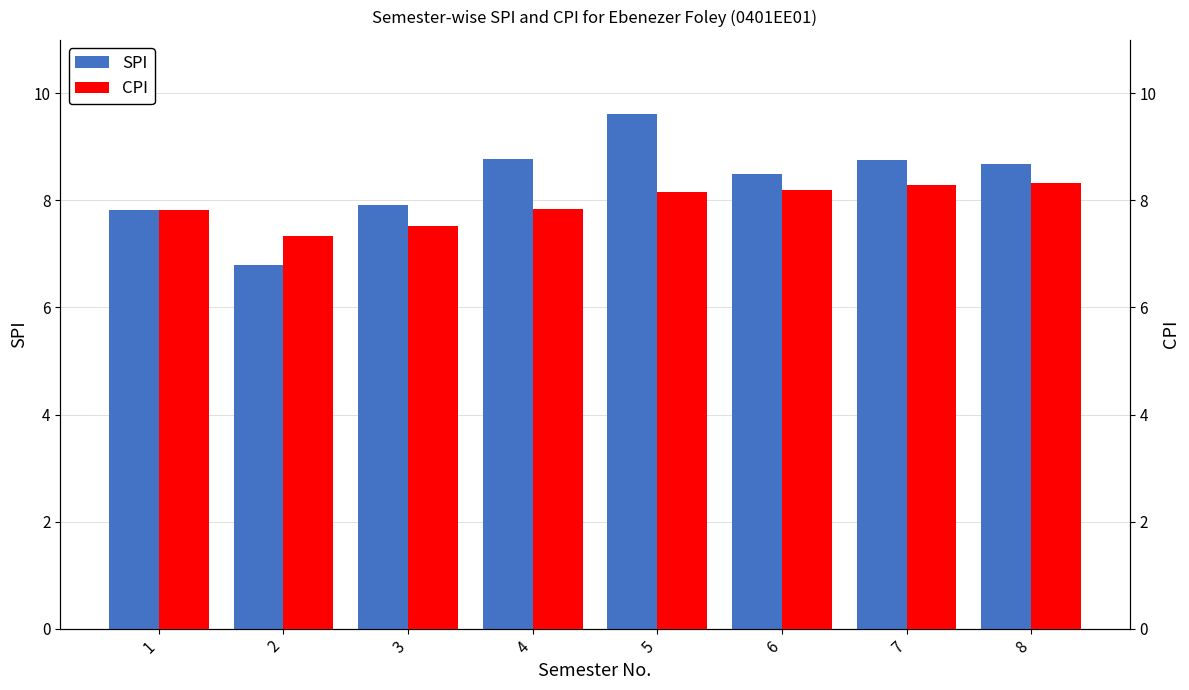

Which series changed the most between 2 and 4?

SPI